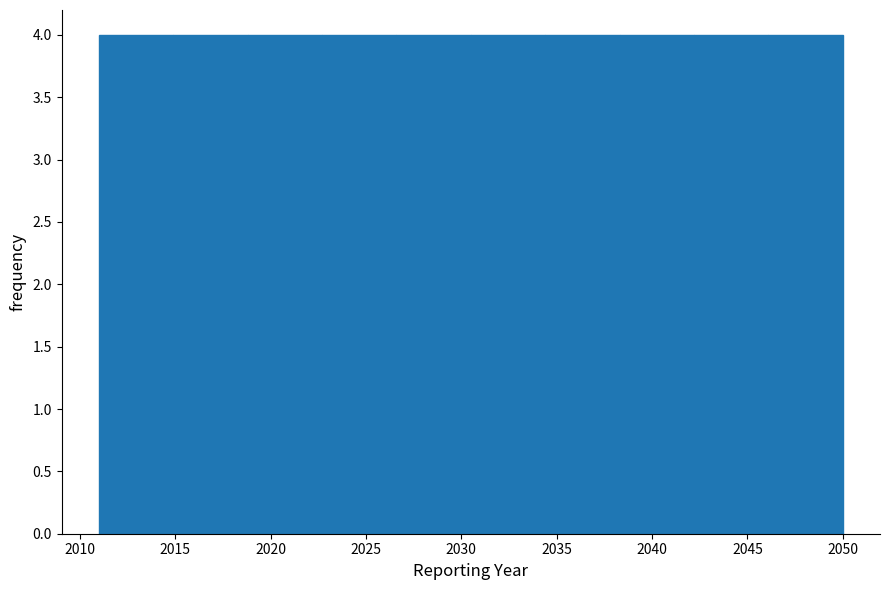

Reading left to right, list every bar in this chart as the range it spans on the x-axis followed by its height. Neither the bar edges nor the heights are printed on the chart, so give them approximately, as read against the axes.

2011.0 to 2014.9: 4
2014.9 to 2018.8: 4
2018.8 to 2022.7: 4
2022.7 to 2026.6: 4
2026.6 to 2030.5: 4
2030.5 to 2034.4: 4
2034.4 to 2038.3: 4
2038.3 to 2042.2: 4
2042.2 to 2046.1: 4
2046.1 to 2050.0: 4